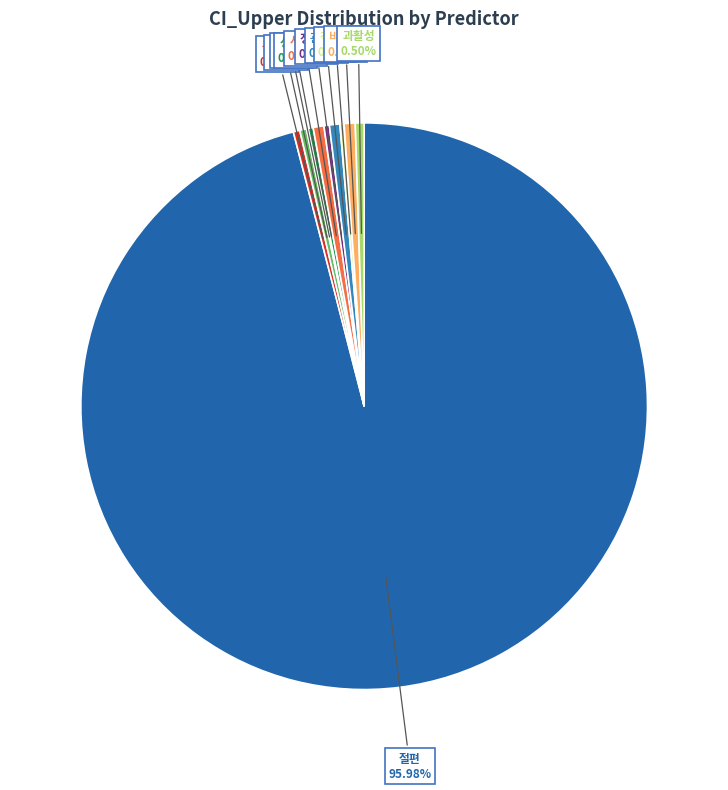

Is there any slice that represents more than half of the pie?

Yes